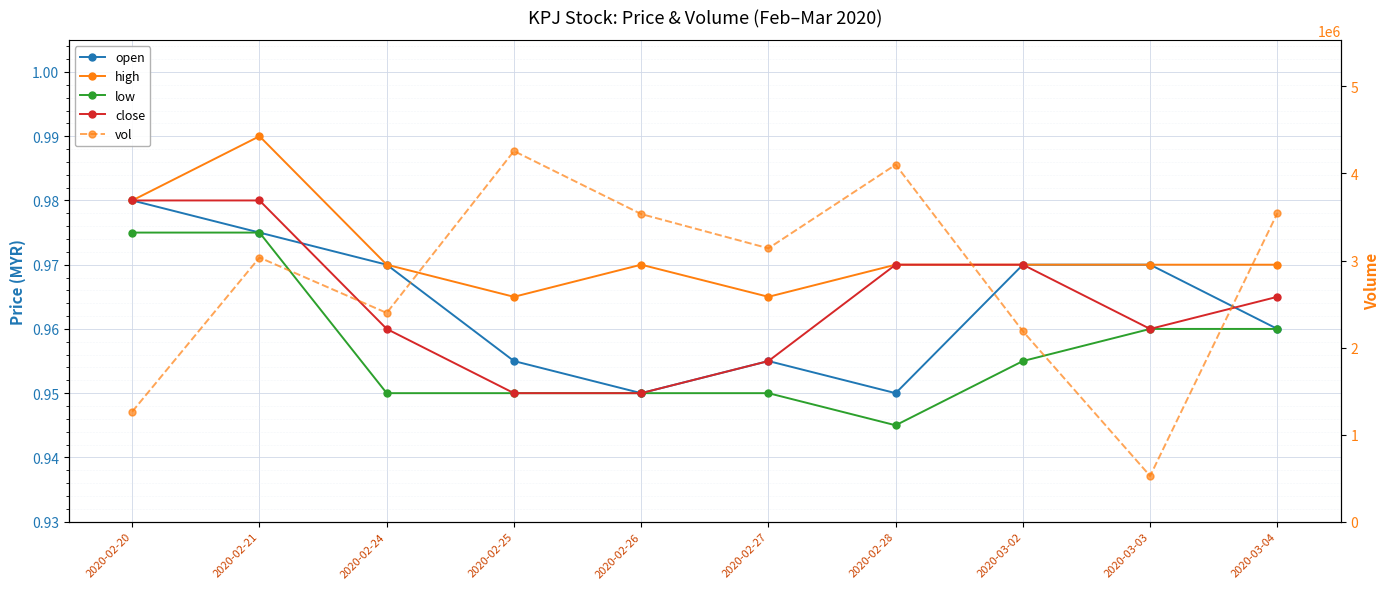

At which label does vol reach its peak?

2020-02-25